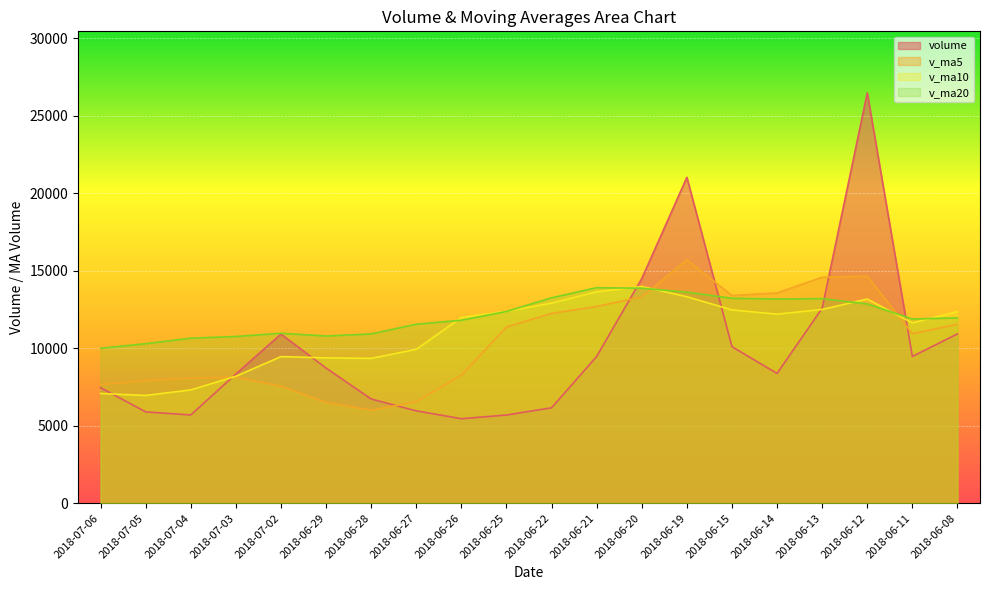

What position from the left is 2018-06-29?

6